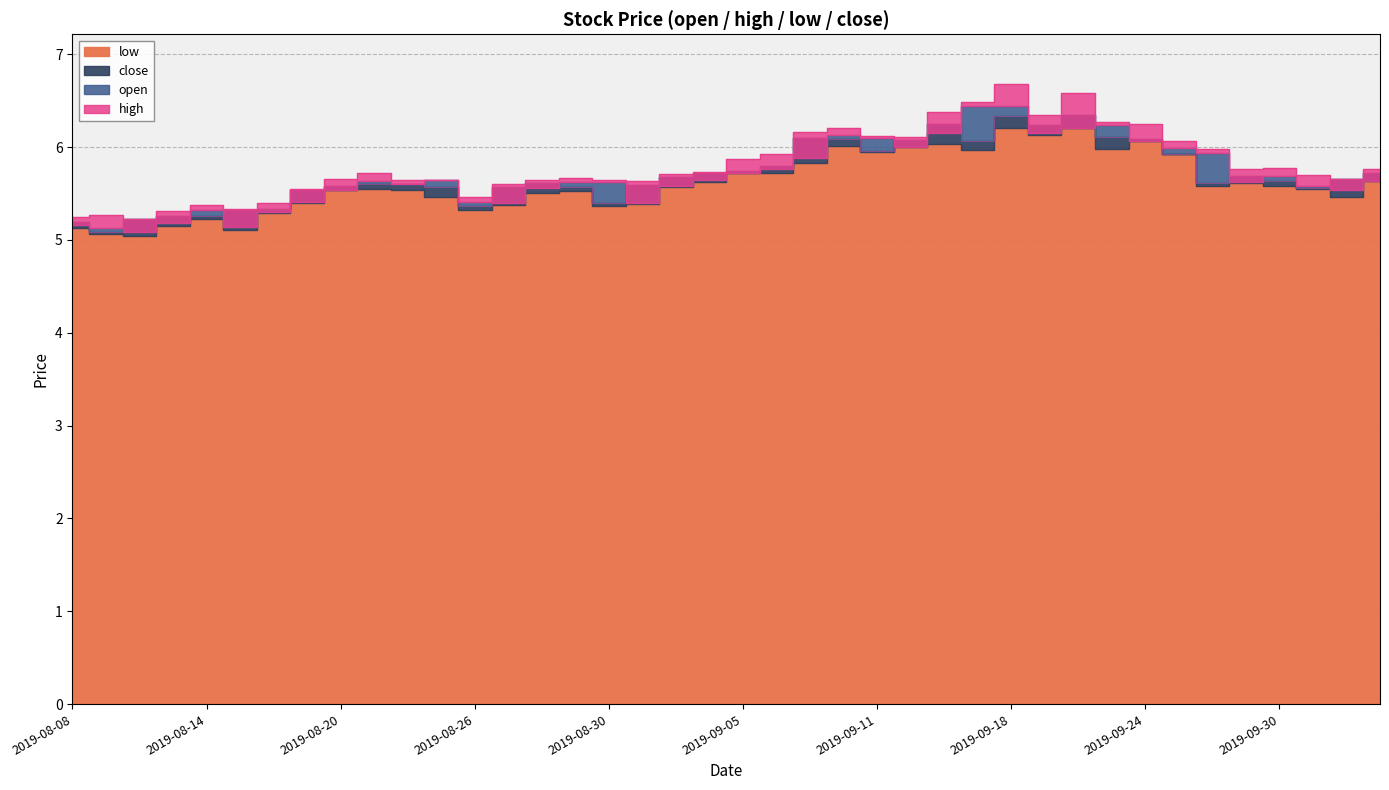

At which label does close reach its minimum?

2019-08-09